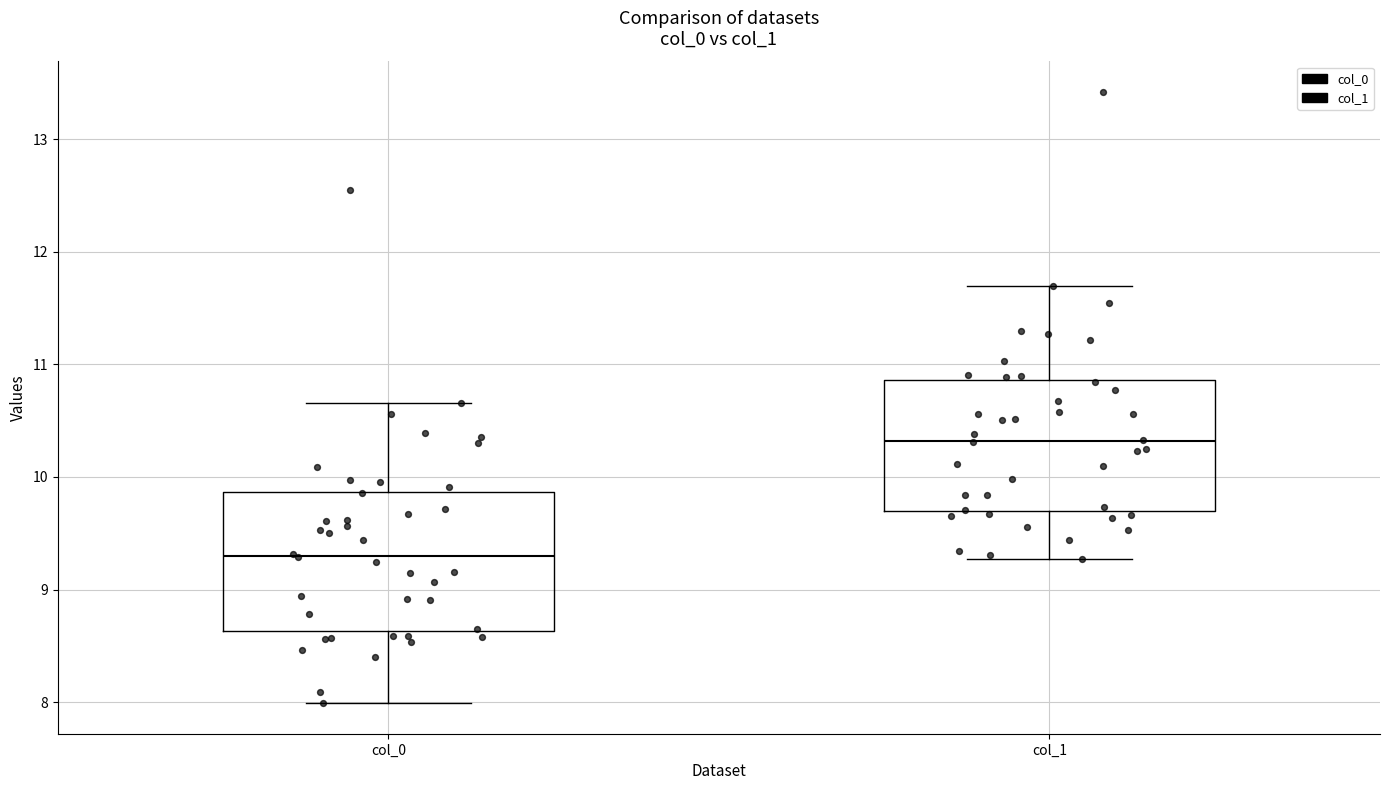

Where is the upper edge of the box for col_0 on the y-axis? The values are not printed on the chart, so give them approximately, as read against the axis.

9.9